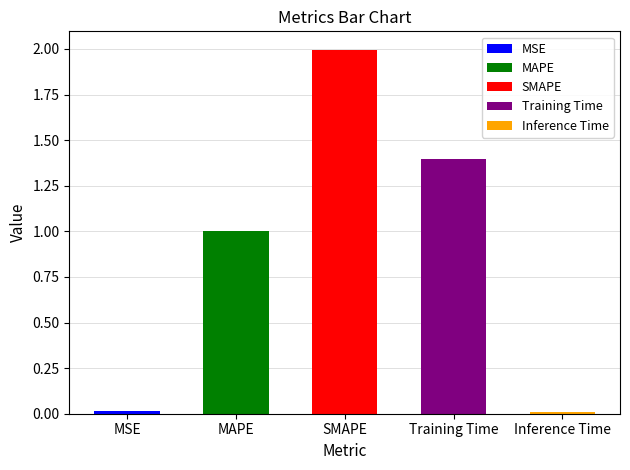

Which category has the highest value across all series?

SMAPE